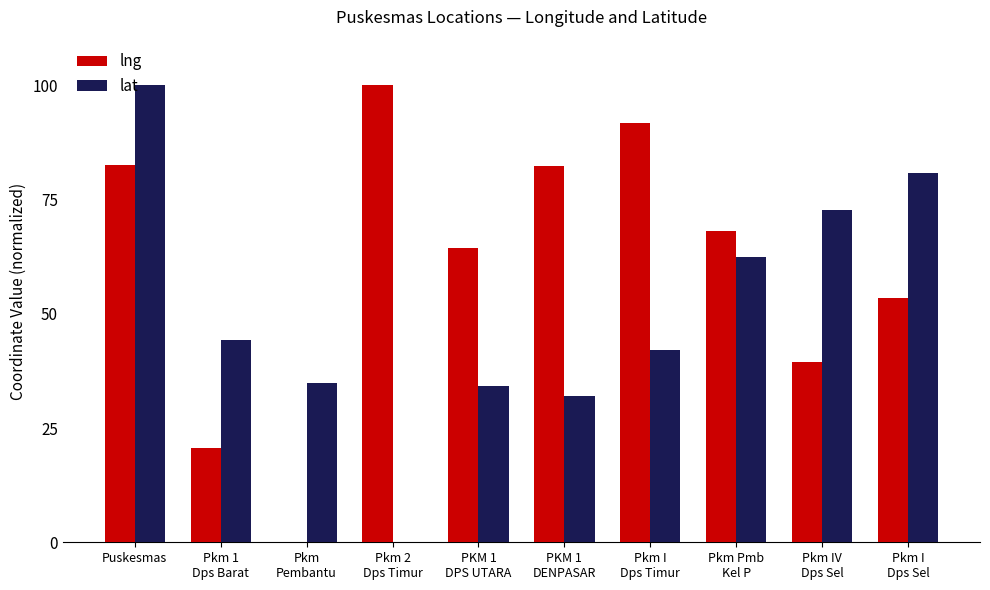

How many groups of bars are there?

10